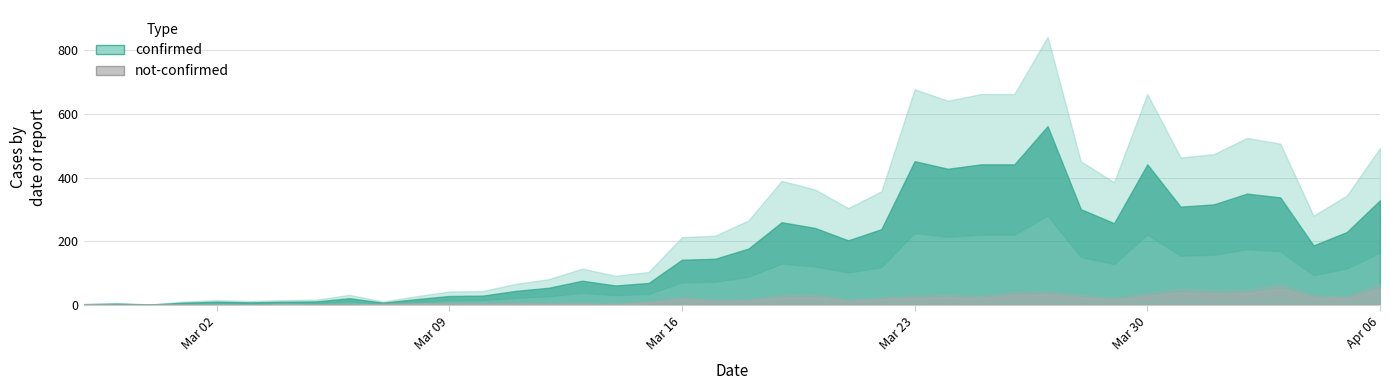

How many data points does each series have?

40